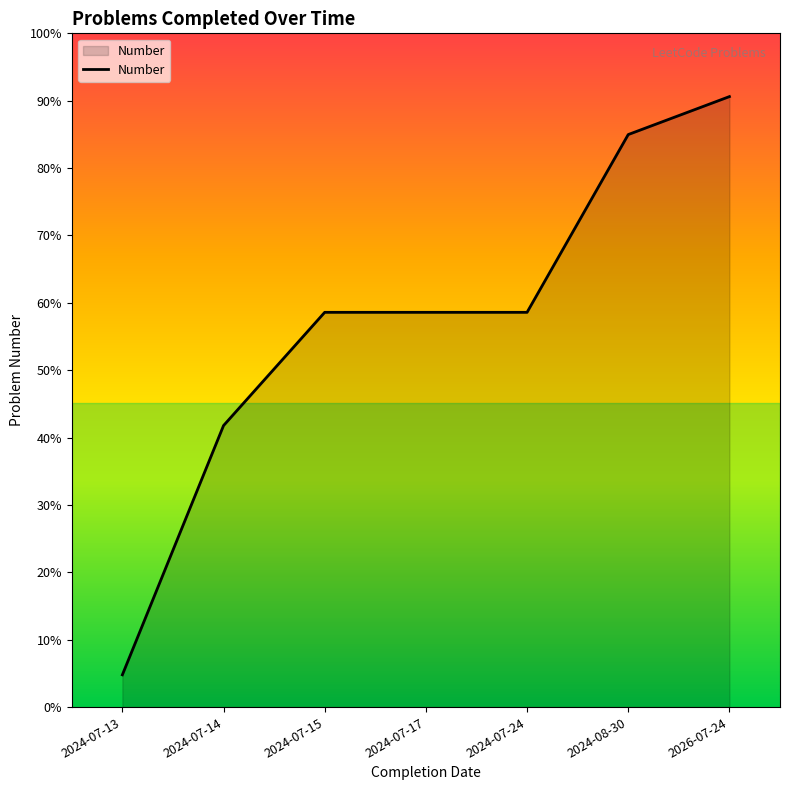

Does the chart display data point markers on the line(s)?

No